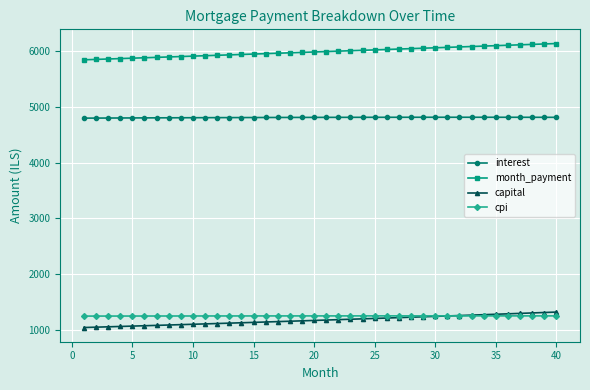

What is the average value of the cpi series?

1253.1